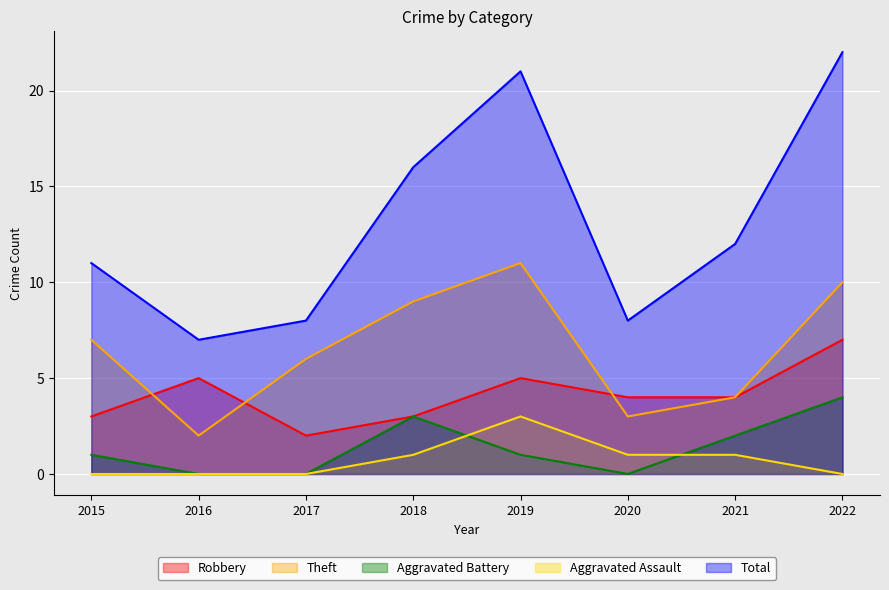

Where is the first local maximum for Robbery?

2016